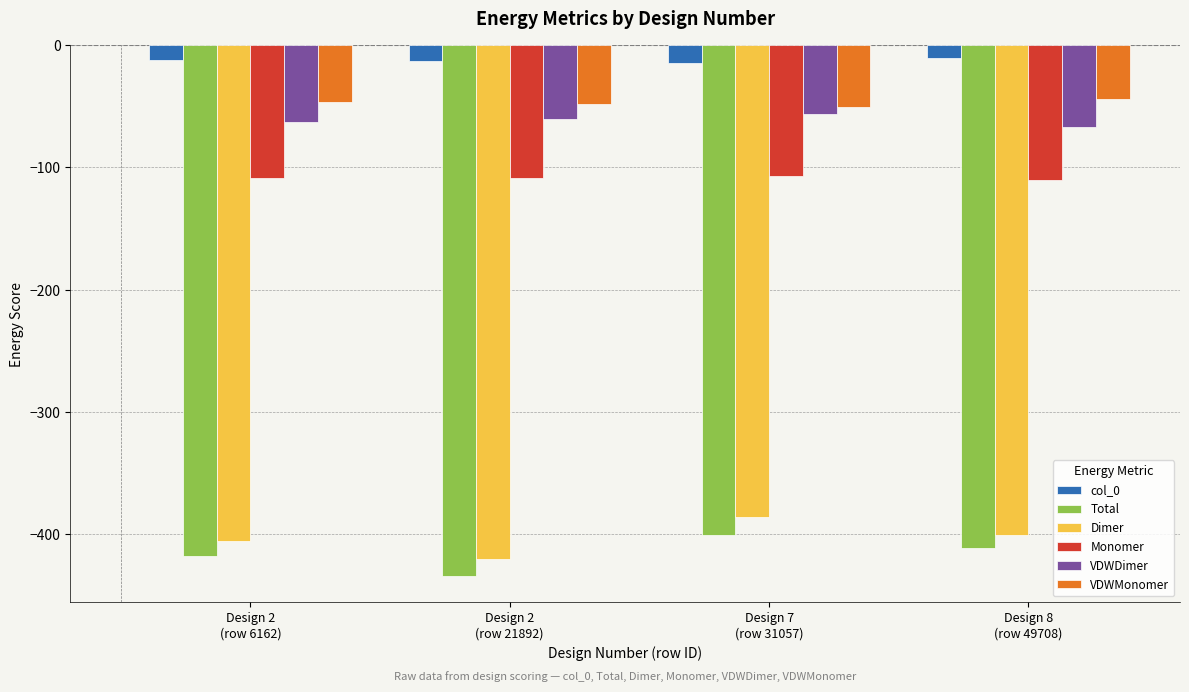

What is the spread (max minus min) of values at Design 2
(row 21892)?

421.0